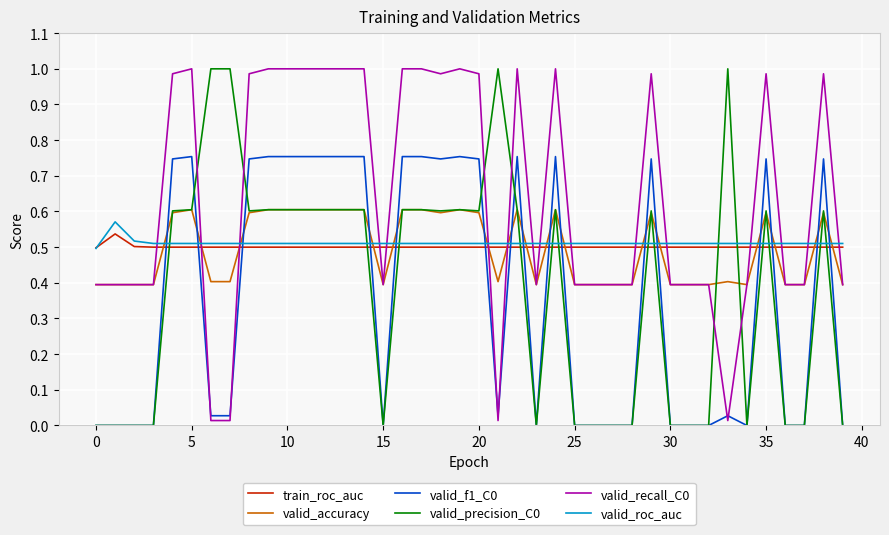

Which series ends up on top after the final intersection of valid_precision_C0 and valid_roc_auc?

valid_roc_auc